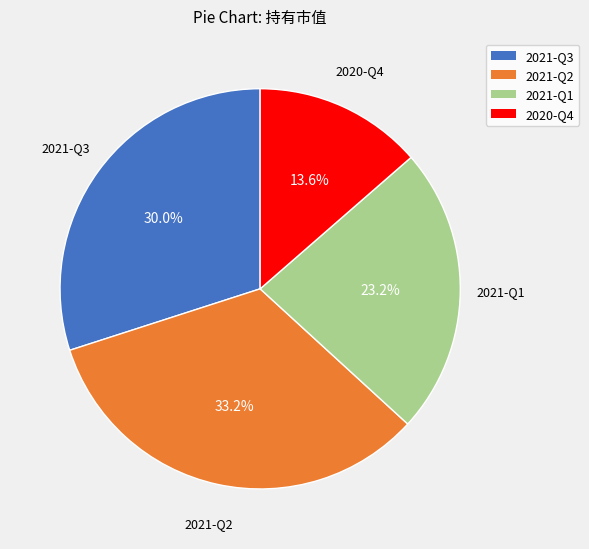

Rank the categories by value from highest to lowest.

2021-Q2, 2021-Q3, 2021-Q1, 2020-Q4